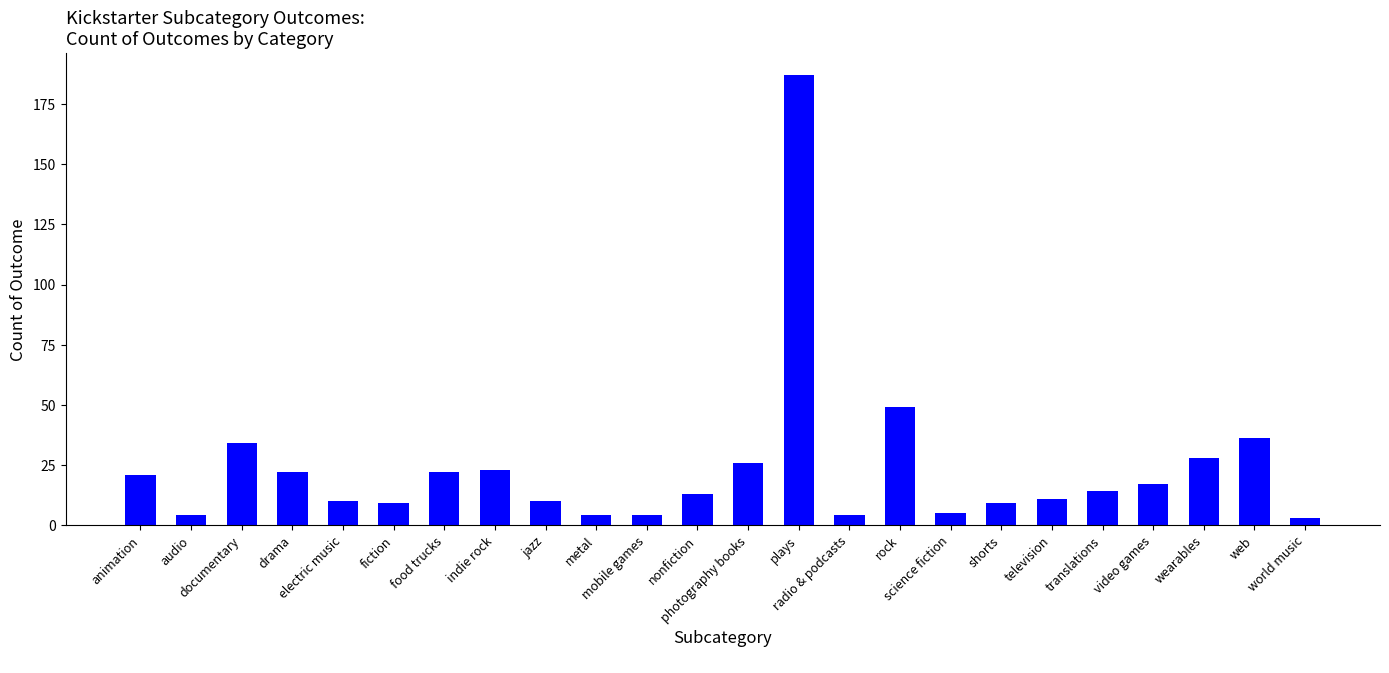

What is the change in value from food trucks to jazz?

-12